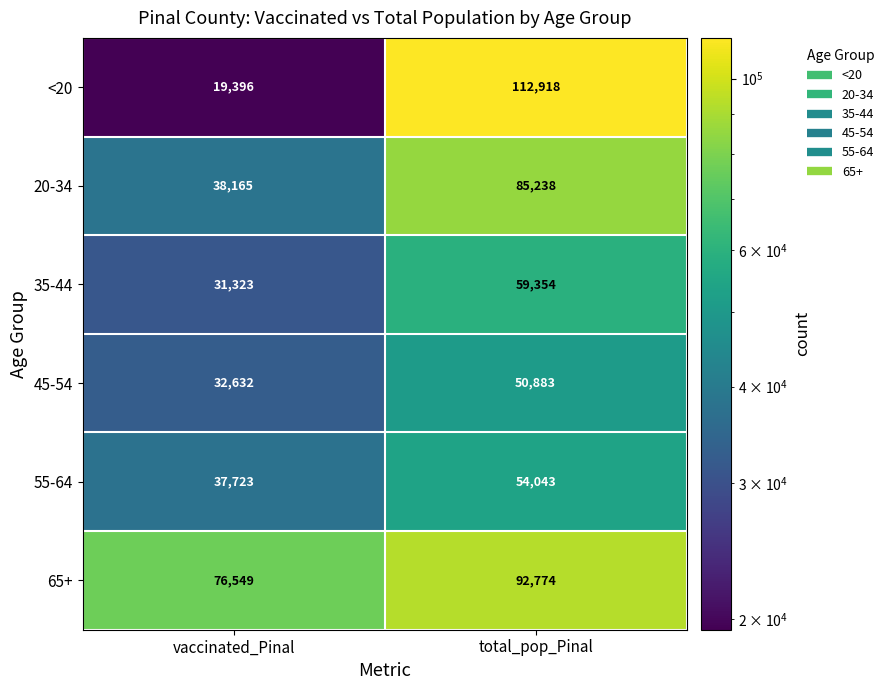

What is the approximate value of 20-34 at total_pop_Pinal, to the nearest 10?

85240